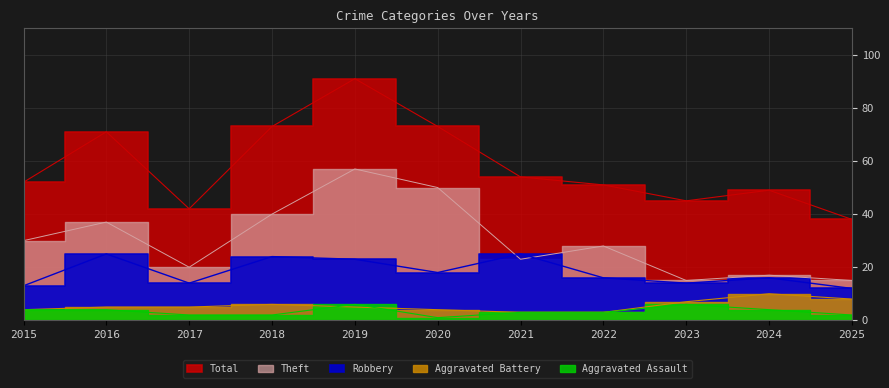

What is the maximum value shown in the chart?

91